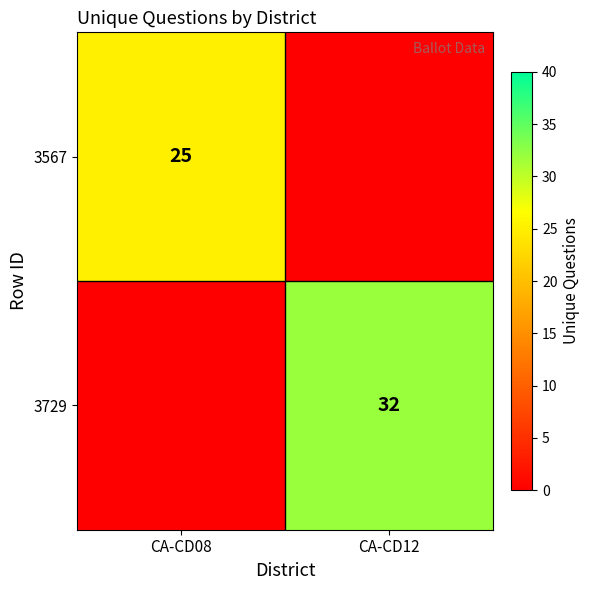

Is it true that 3729 equals 32 at CA-CD12?

True